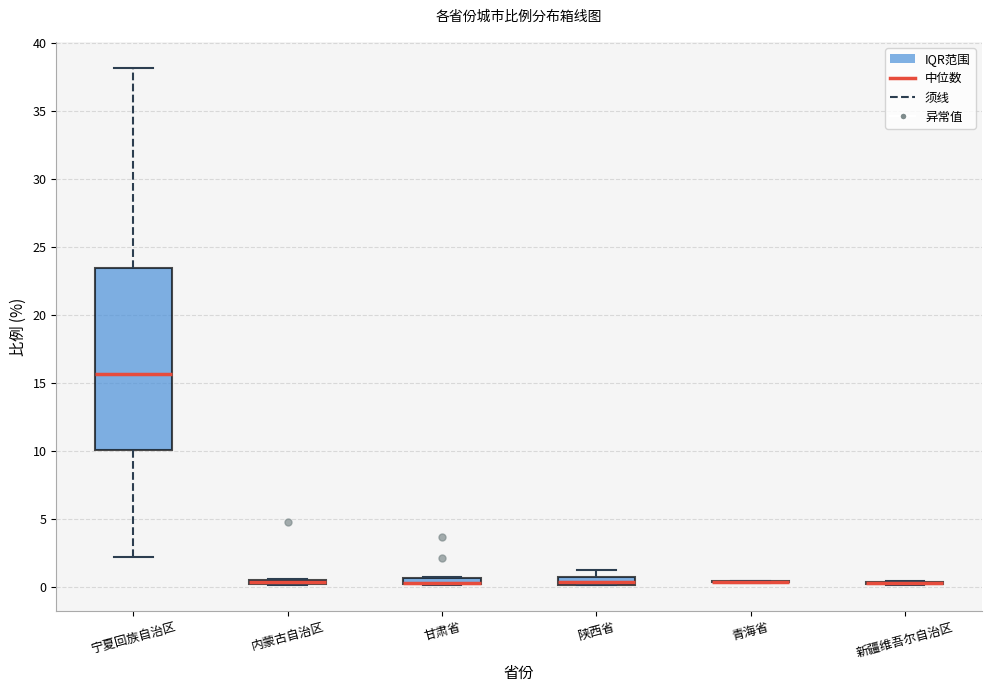

Where is the upper edge of the box for 内蒙古自治区 on the y-axis? The values are not printed on the chart, so give them approximately, as read against the axis.

0.5